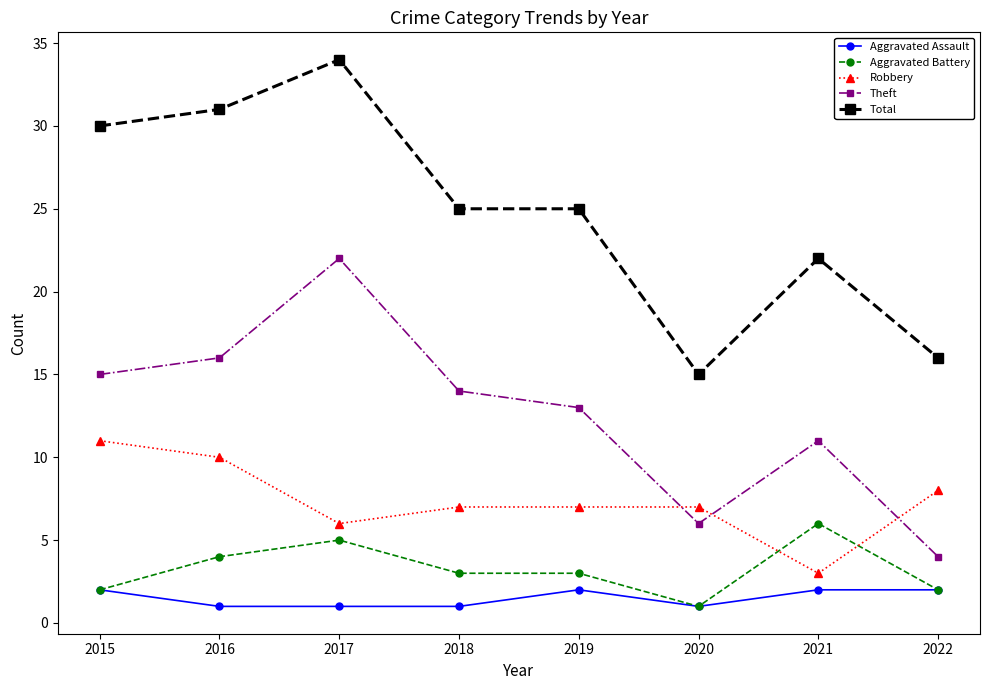

Which series has the largest range (max minus min)?

Total